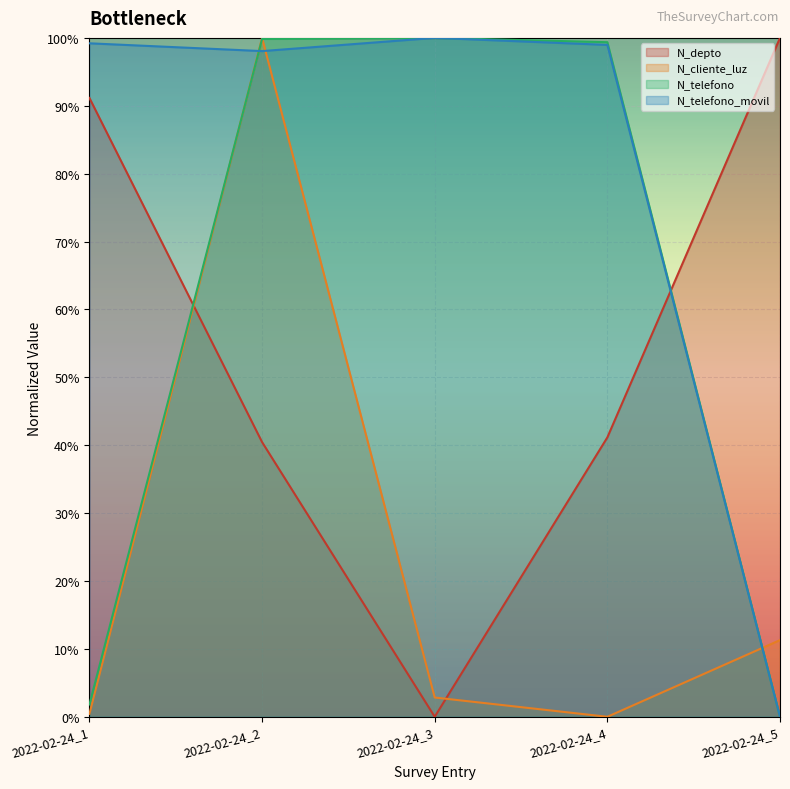

Where is N_cliente_luz nearest to the value 0?

2022-02-24_4